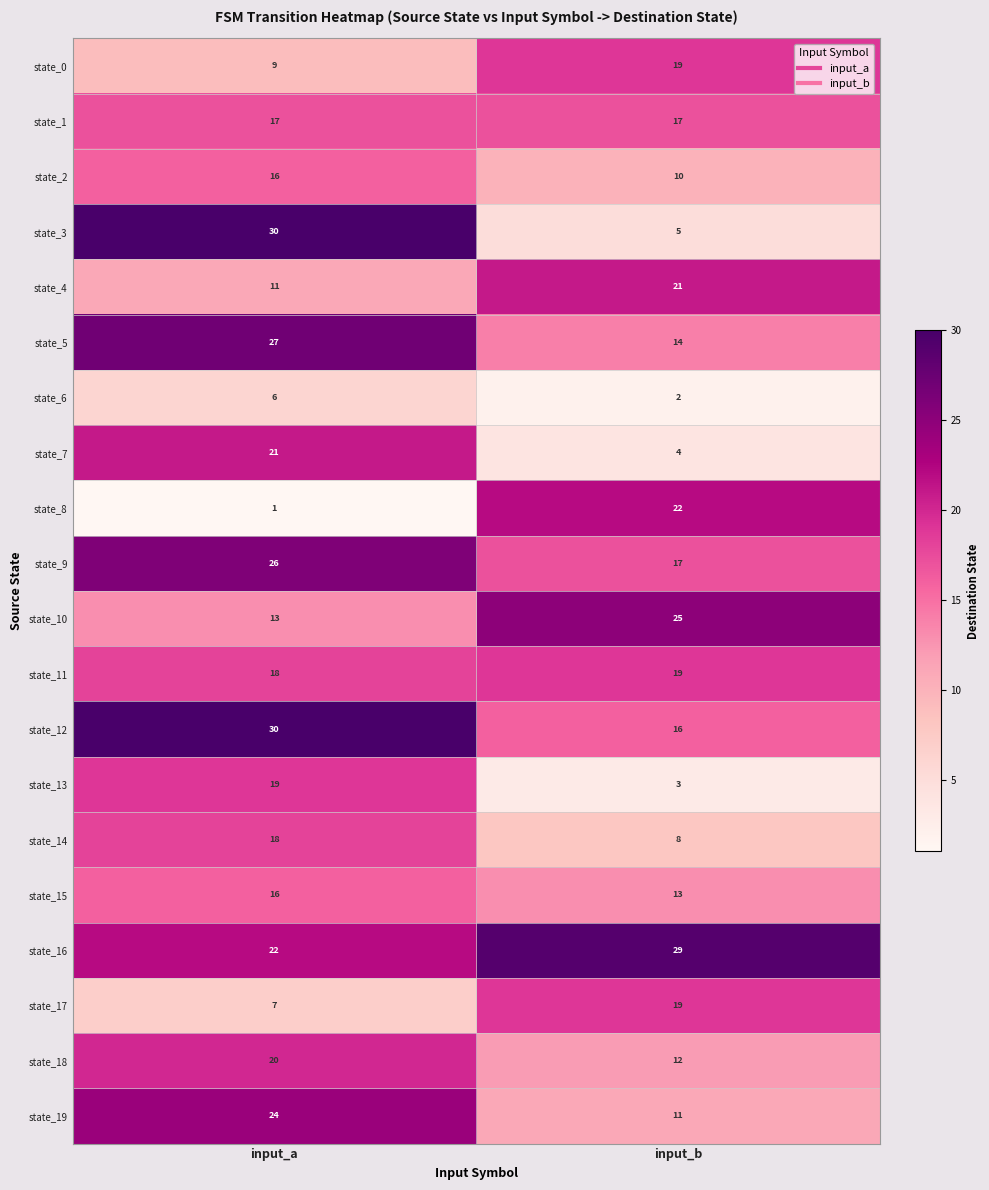

Which series has the largest range (max minus min)?

state_3